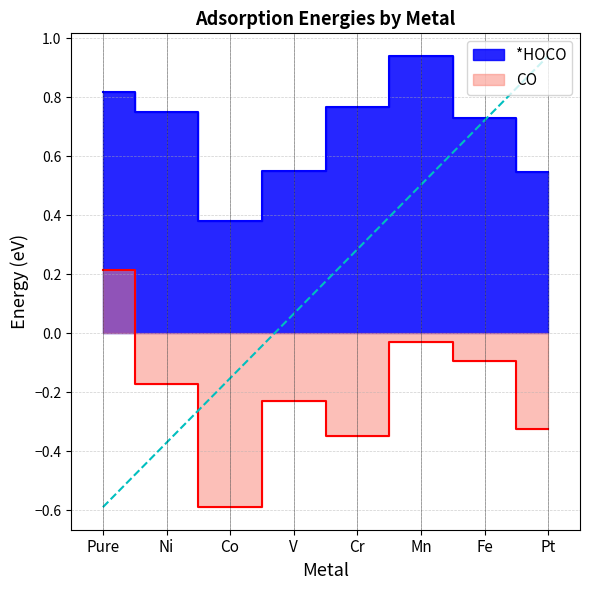

What is the minimum value shown in the chart?

-0.6